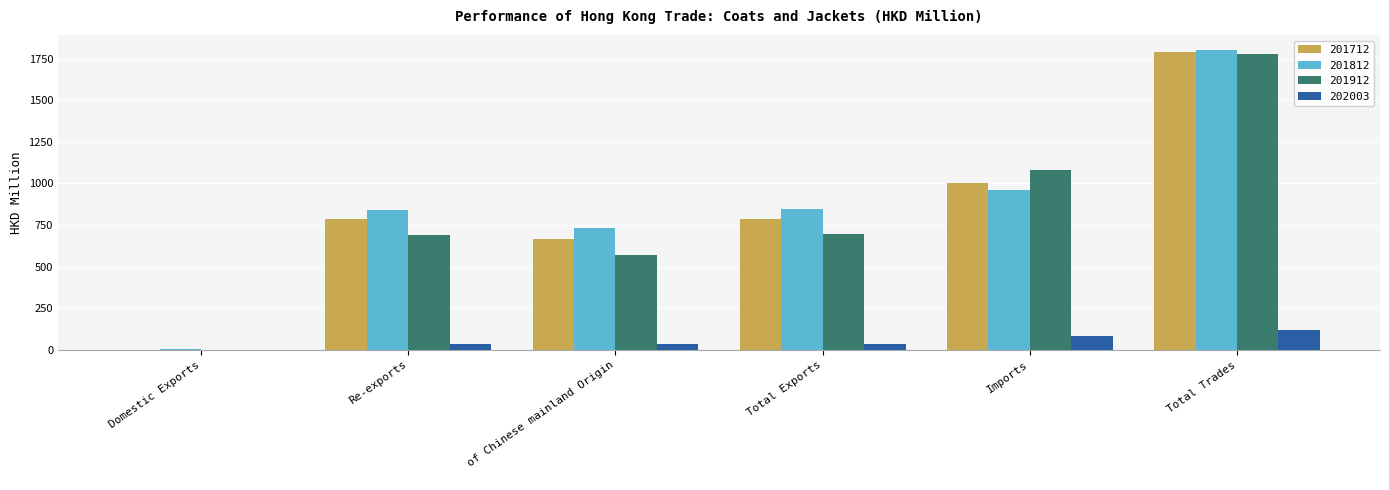

What is the total value across all series at Imports?

3127.0